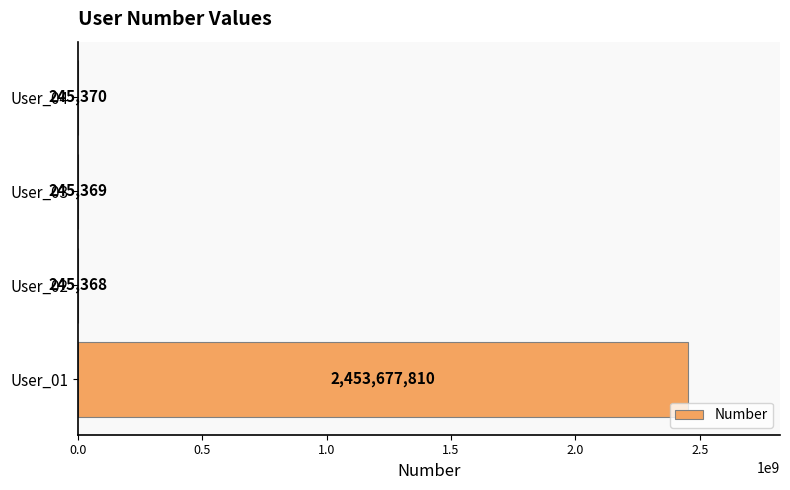

Reading bottom to top, list all the values displayed in this chart.

User_01=2453677810	User_02=245368	User_03=245369	User_04=245370